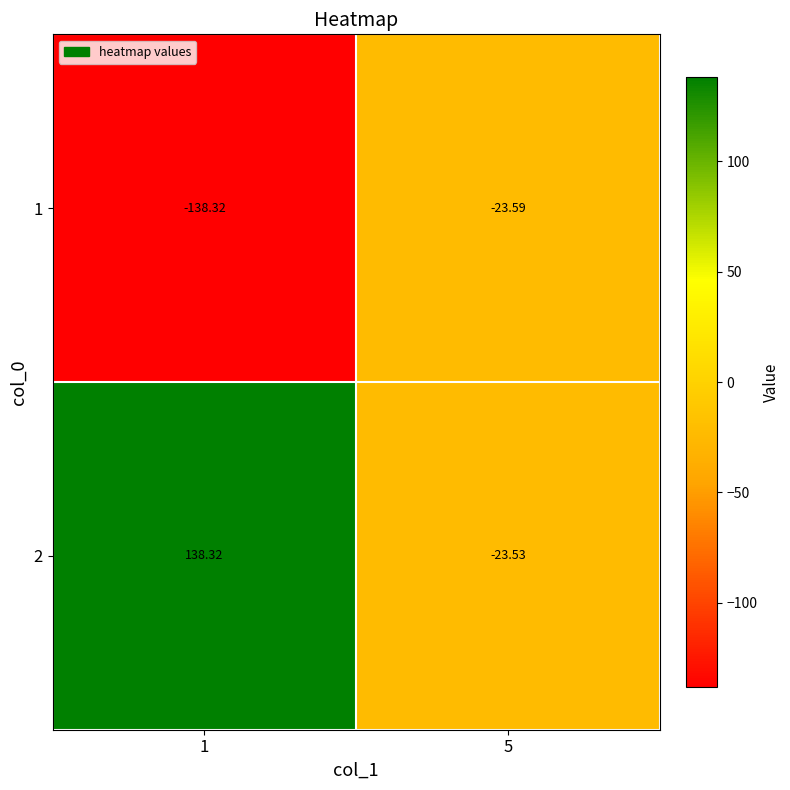

Is the value of 2 at 1 greater than the value of 1 at 5?

Yes